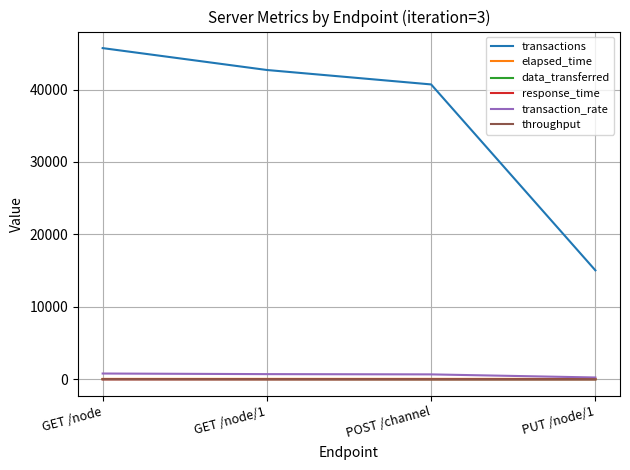

Is the value of transaction_rate at GET /node/1 greater than the value of response_time at POST /channel?

Yes